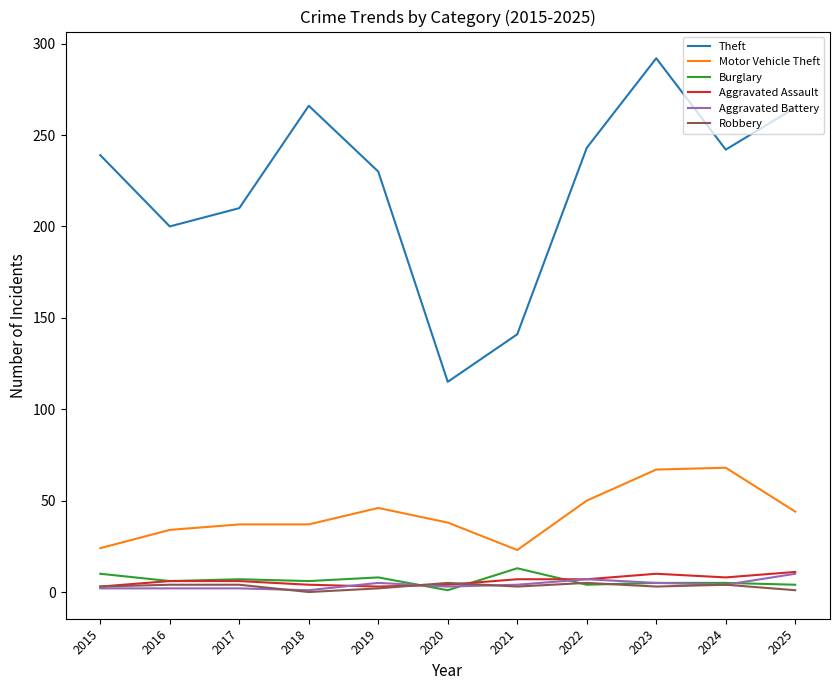

What is the maximum value for Motor Vehicle Theft?

68